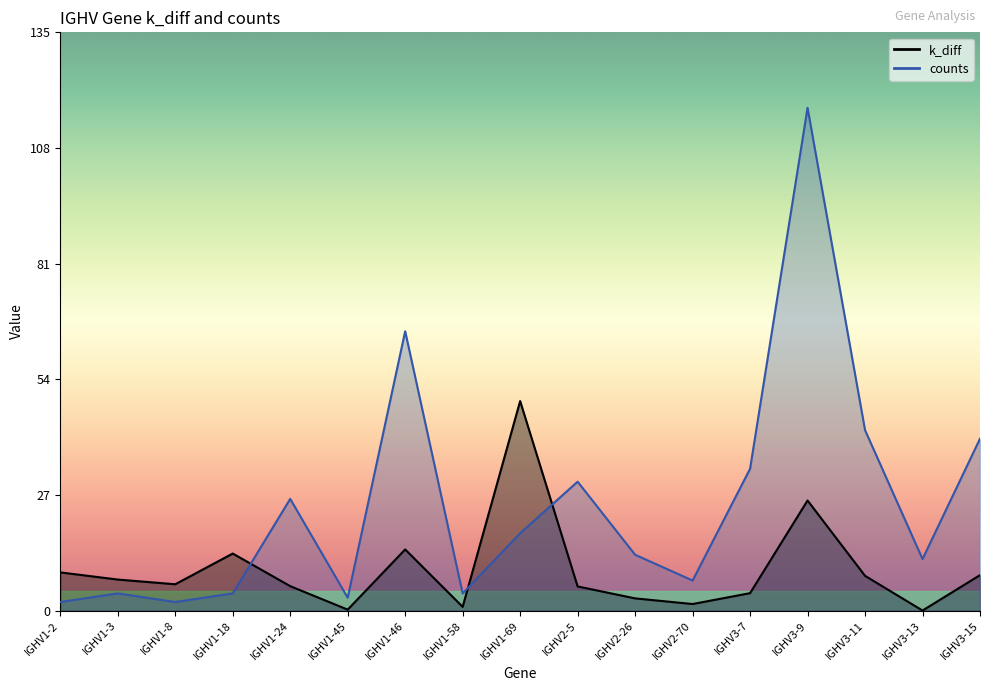

What is the highest value of the counts series?

117.0